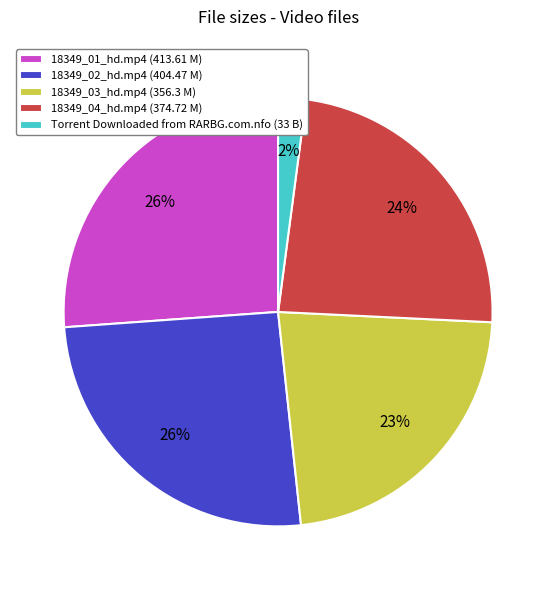

Approximately how many times larger is the value at 18349_01_hd.mp4 (413.61 M) compared to 18349_04_hd.mp4 (374.72 M)?

1.1